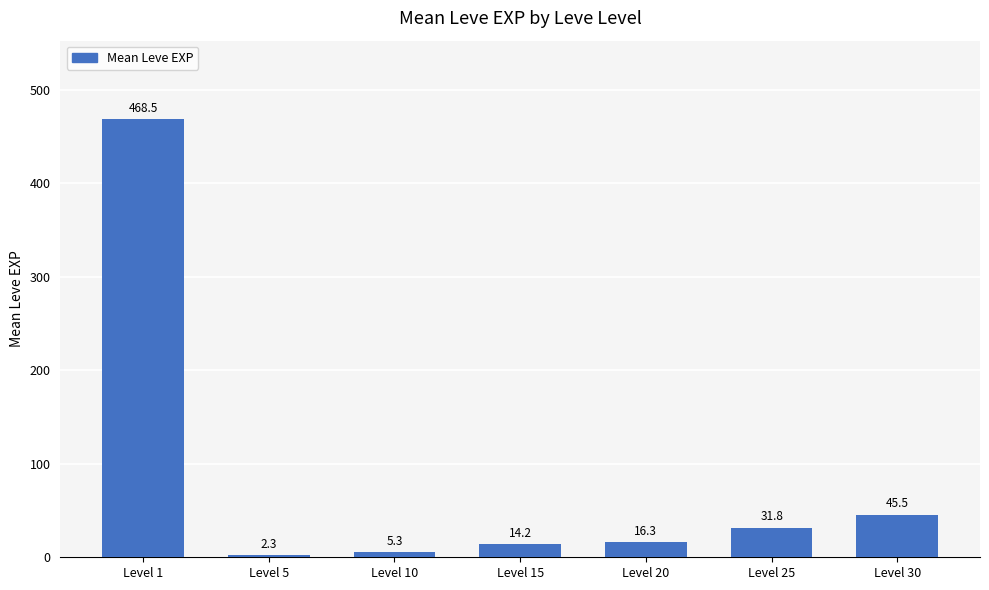

Rank the categories by value from lowest to highest.

Level 5, Level 10, Level 15, Level 20, Level 25, Level 30, Level 1